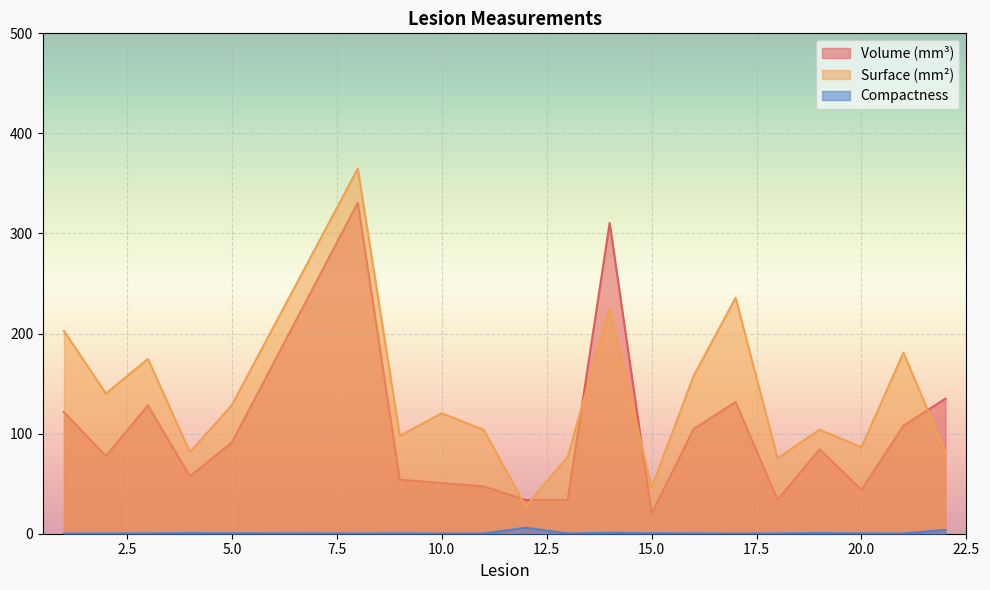

At 20.0, list the series in order from largest to smallest.

Surface (mm²), Volume (mm³), Compactness